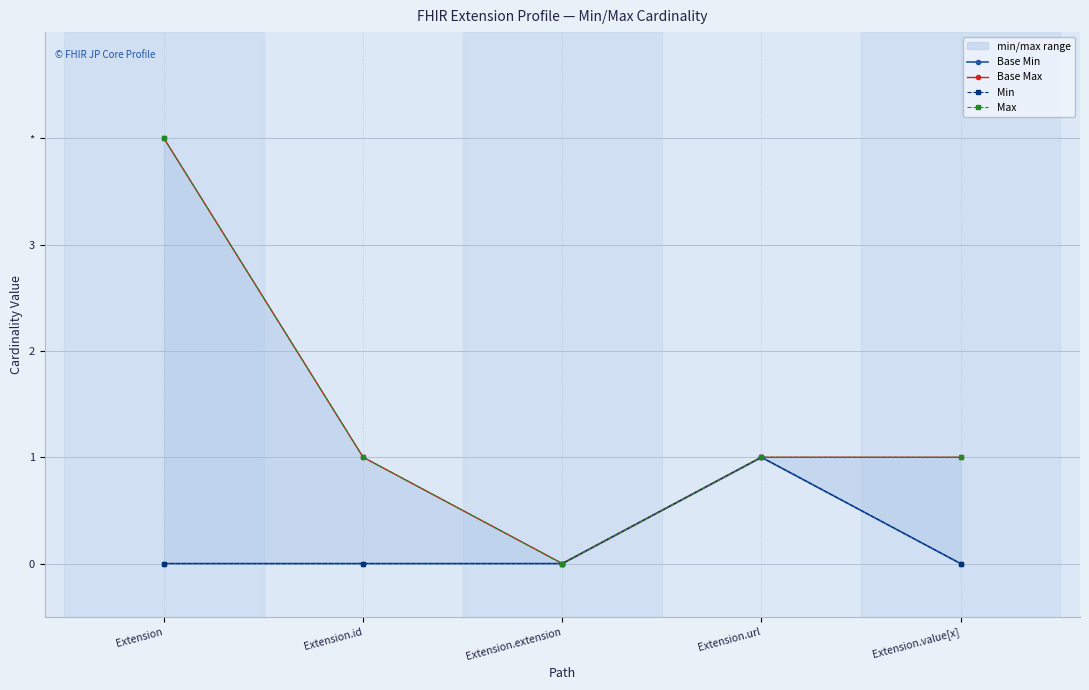

Rank the categories by Max value from lowest to highest.

Extension.extension, Extension.id, Extension.url, Extension.value[x], Extension